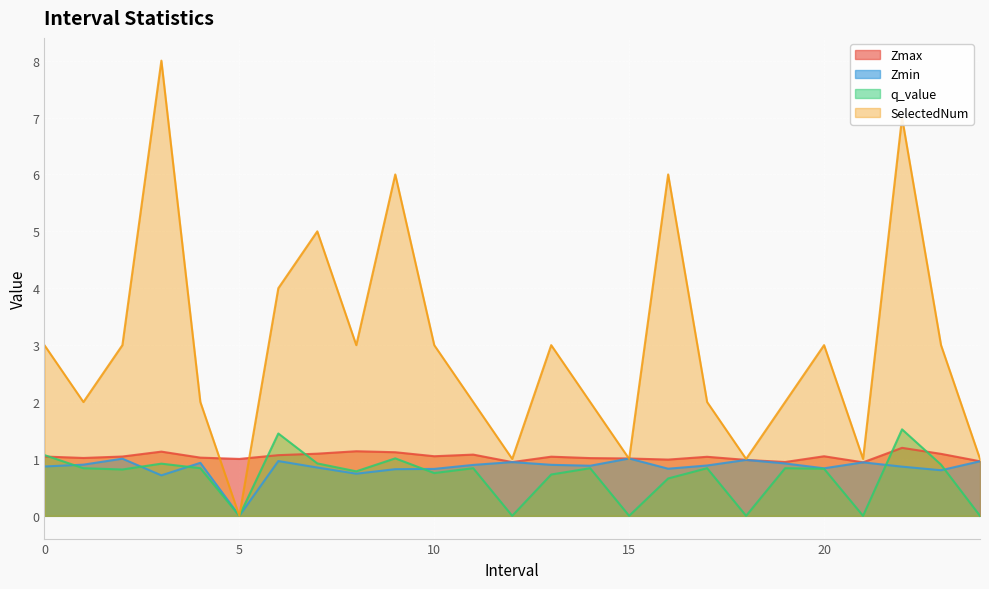

What is the difference between the highest and lowest values at 19?

1.2